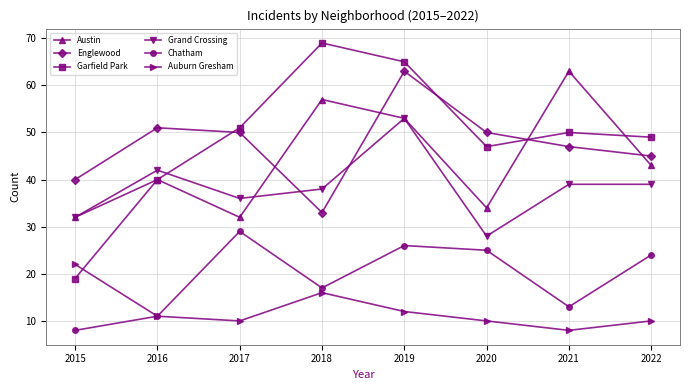

Between 2018 and 2021, which series saw the biggest shift?

Garfield Park